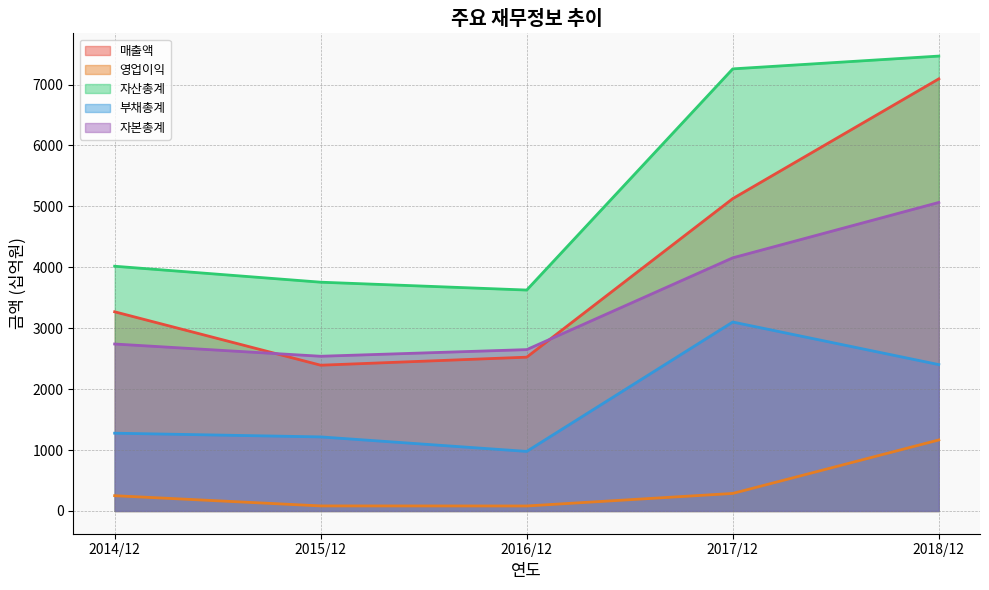

How many lines are shown in the chart?

5